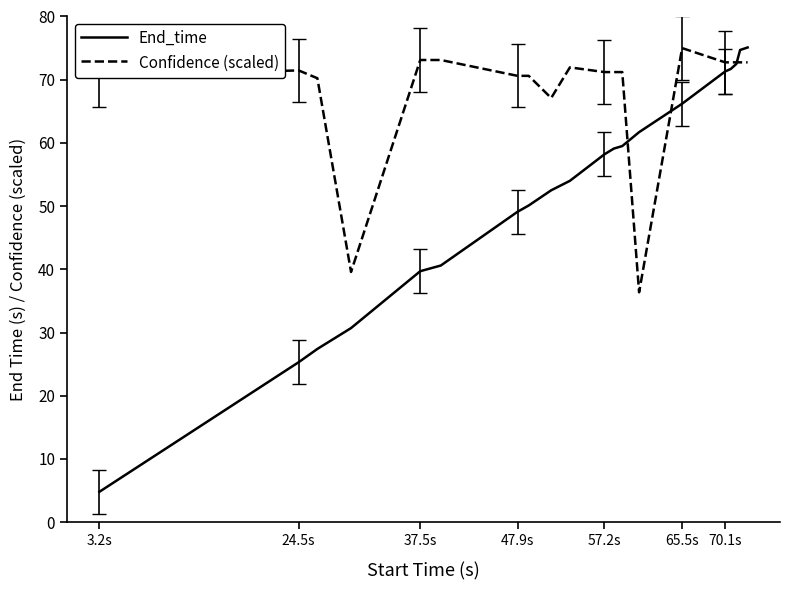

Which series has the largest total across all categories?

Confidence (scaled)